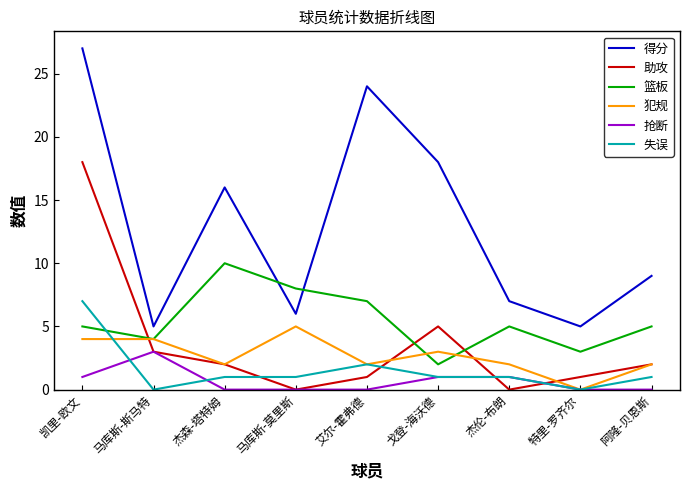

What is the approximate value of 篮板 at 马库斯-莫里斯?

8